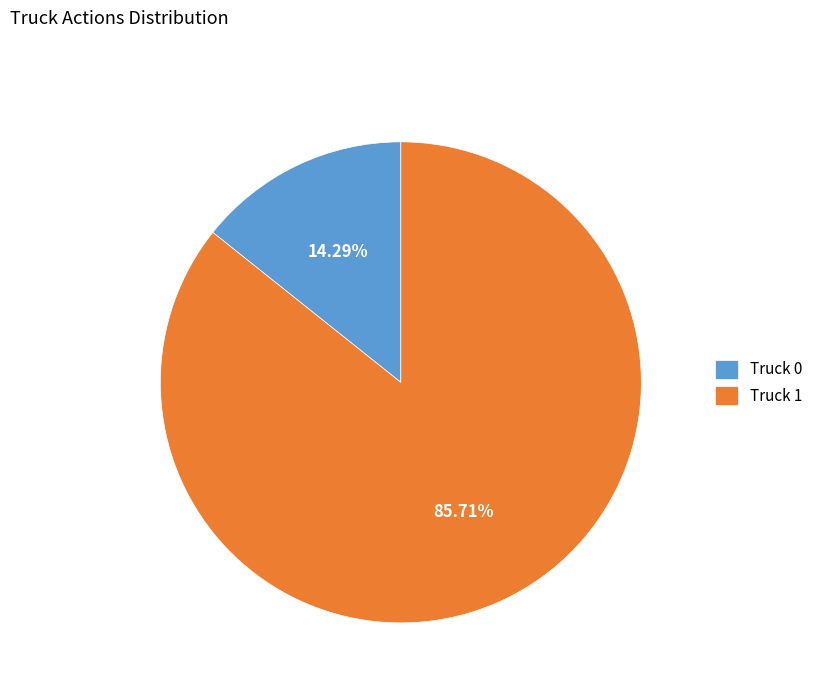

What is the smallest slice in the pie chart?

Truck 0